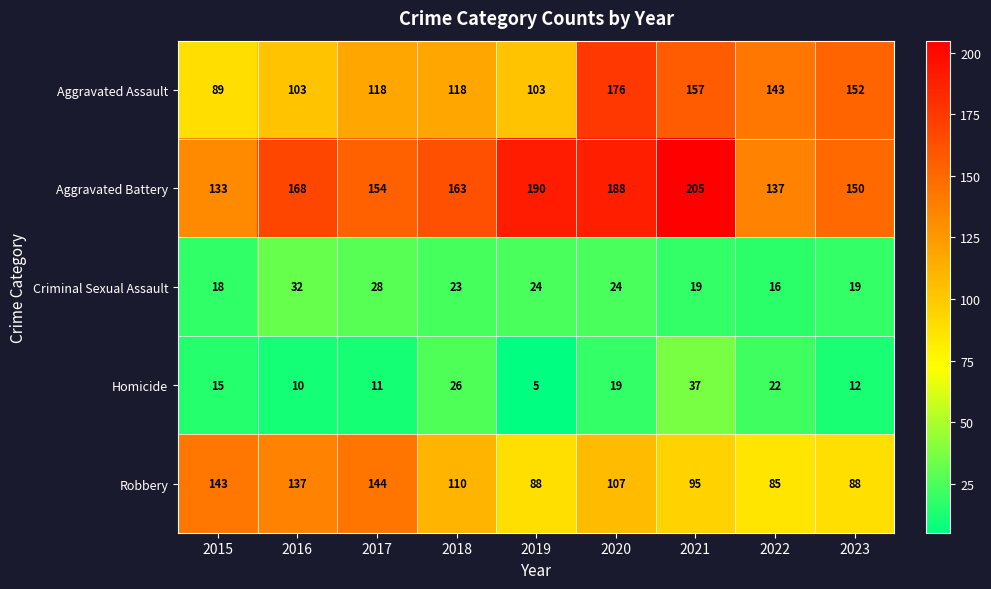

What value does the Aggravated Assault series have at 2021?

157